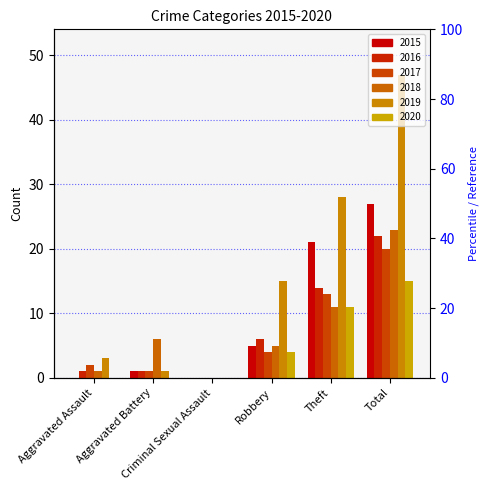

The value of 2017 at Criminal Sexual Assault is -6. True or false?

False